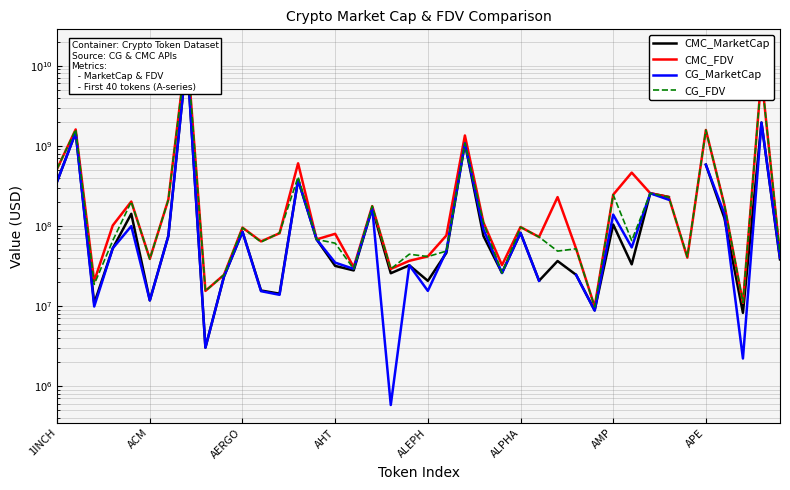

How many data points in CG_MarketCap are less than 67617385?

20